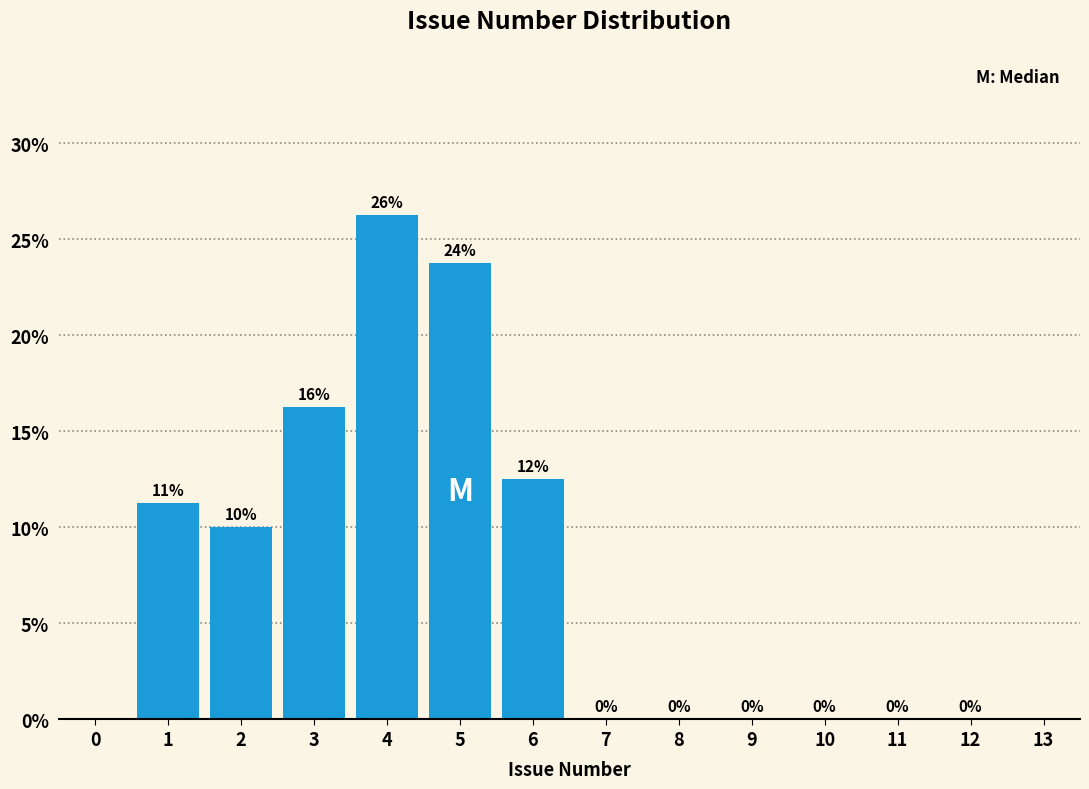

Over which range of the x-axis is the bar tallest?

3.5 to 4.5